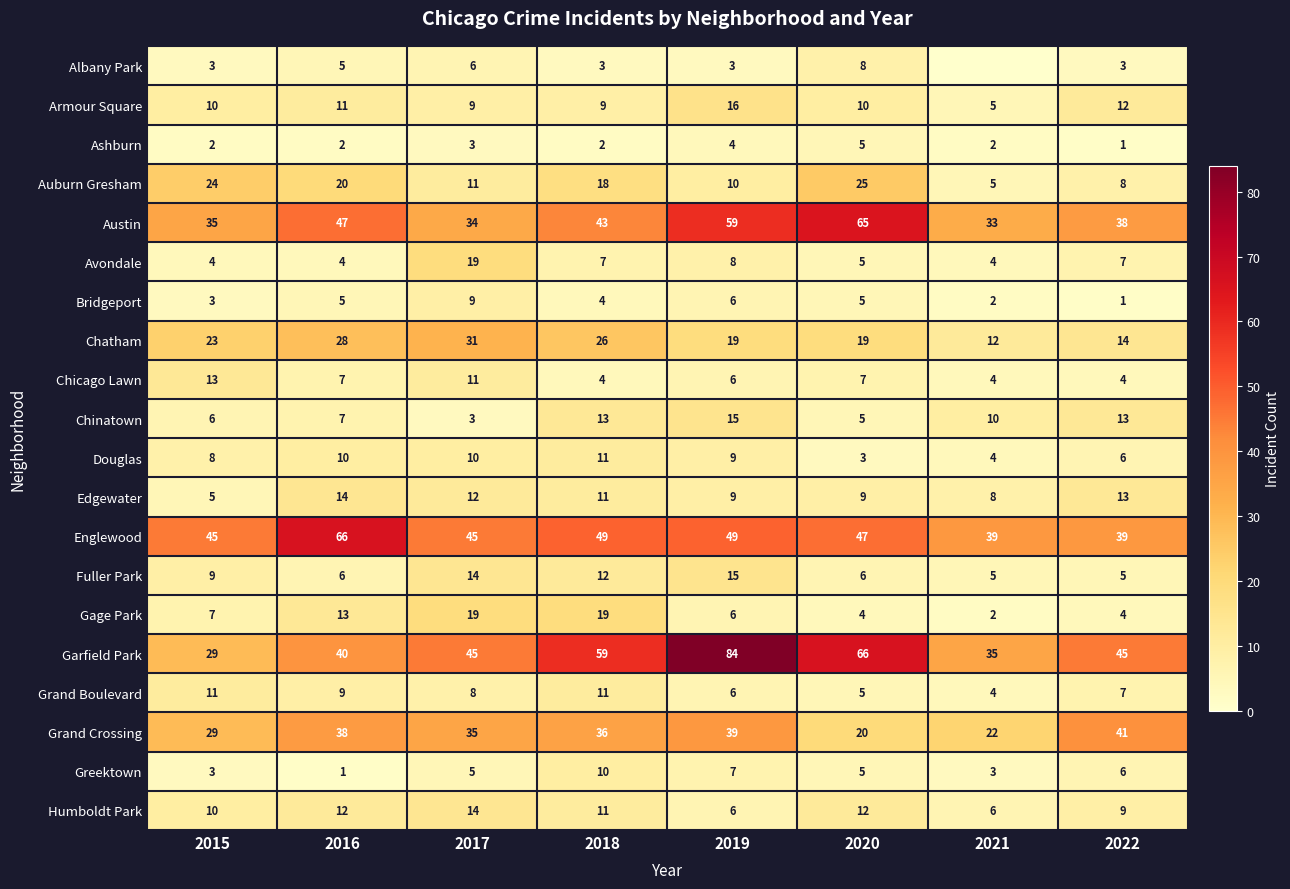

What is the difference between the maximum and minimum values in the Gage Park series?

17